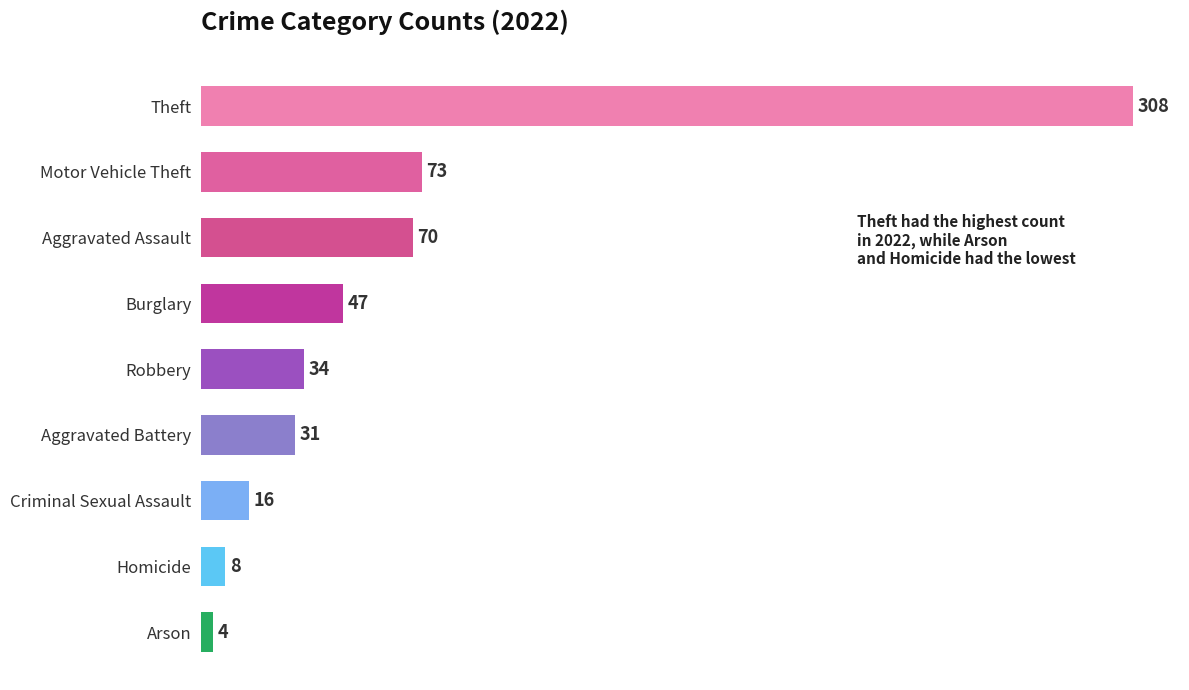

What is the change in value from Aggravated Battery to Motor Vehicle Theft?

+42